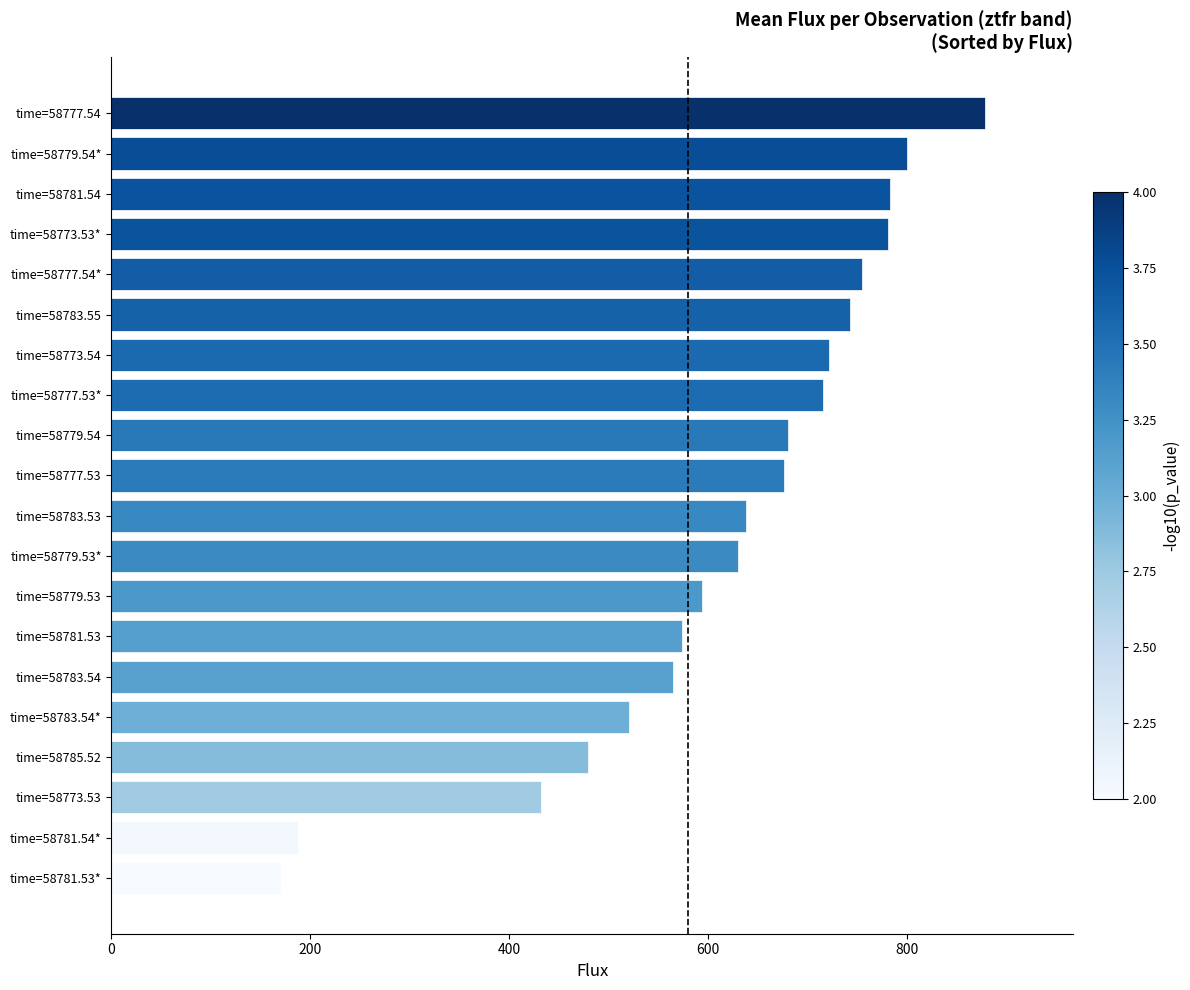

What is the sum of the values at time=58781.53 and time=58773.54?

1295.9